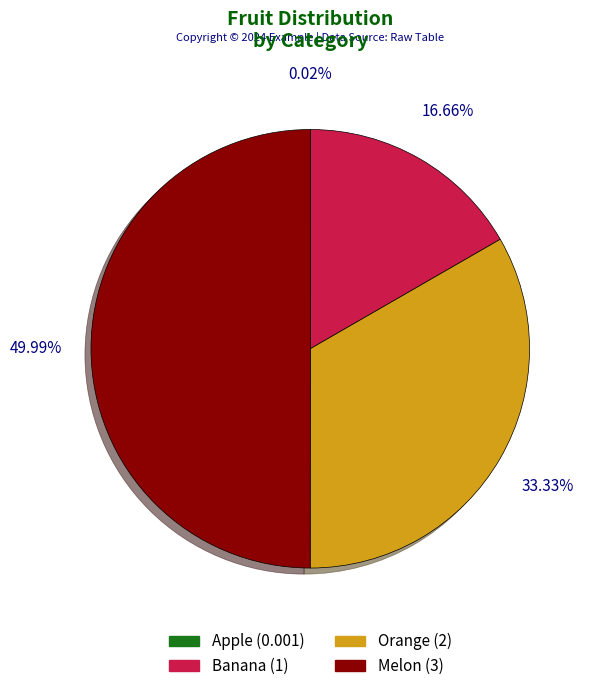

Between Banana and Orange, which is larger?

Orange